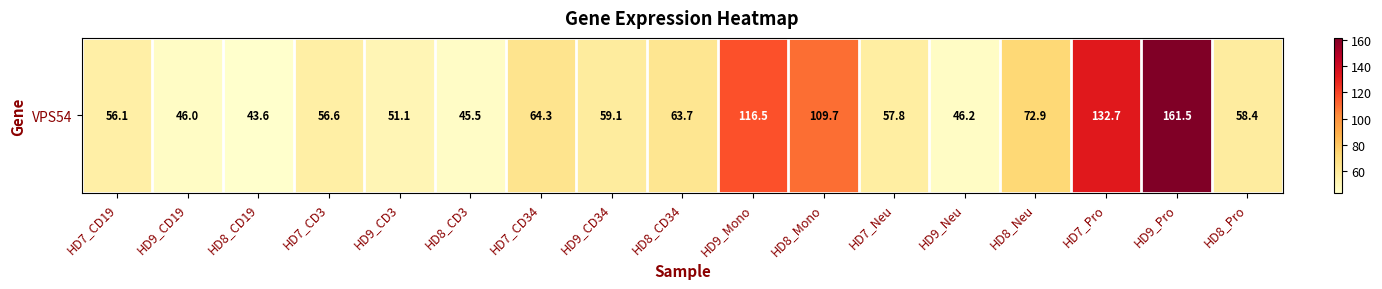

The value at HD9_Mono is 33.7. True or false?

False